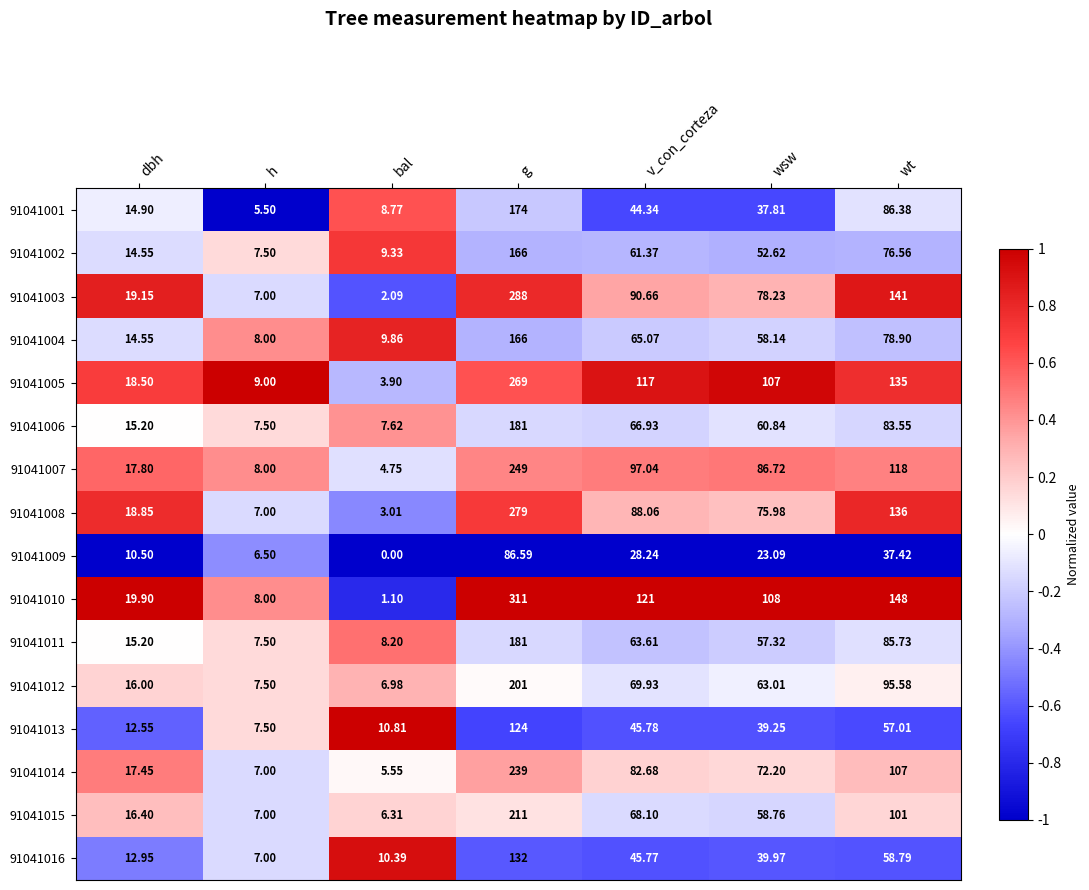

Is the value of 91041001 at h greater than the value of 91041011 at wsw?

No